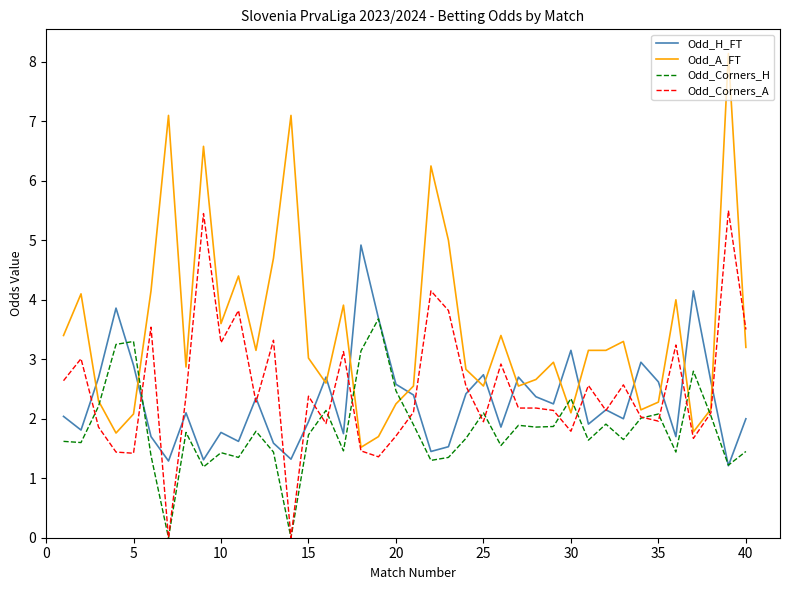

Which series has the largest total across all categories?

Odd_A_FT